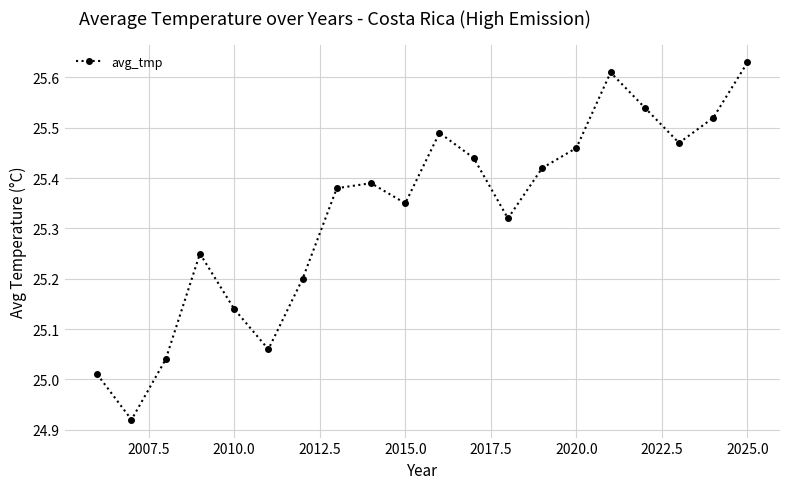

What is the difference between the second highest and minimum values?

0.7